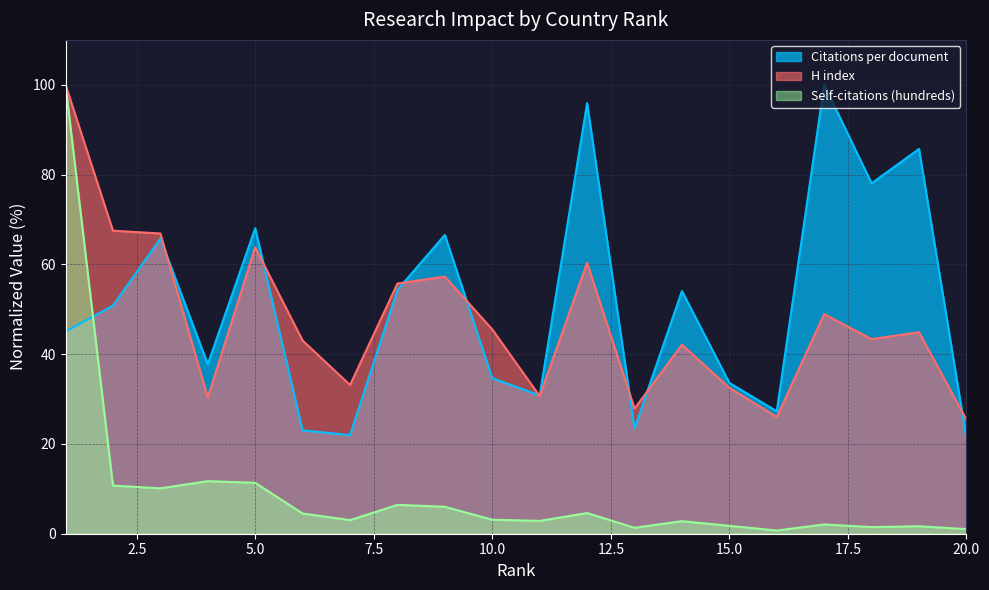

How many interior local peaks does the H index series have?

6